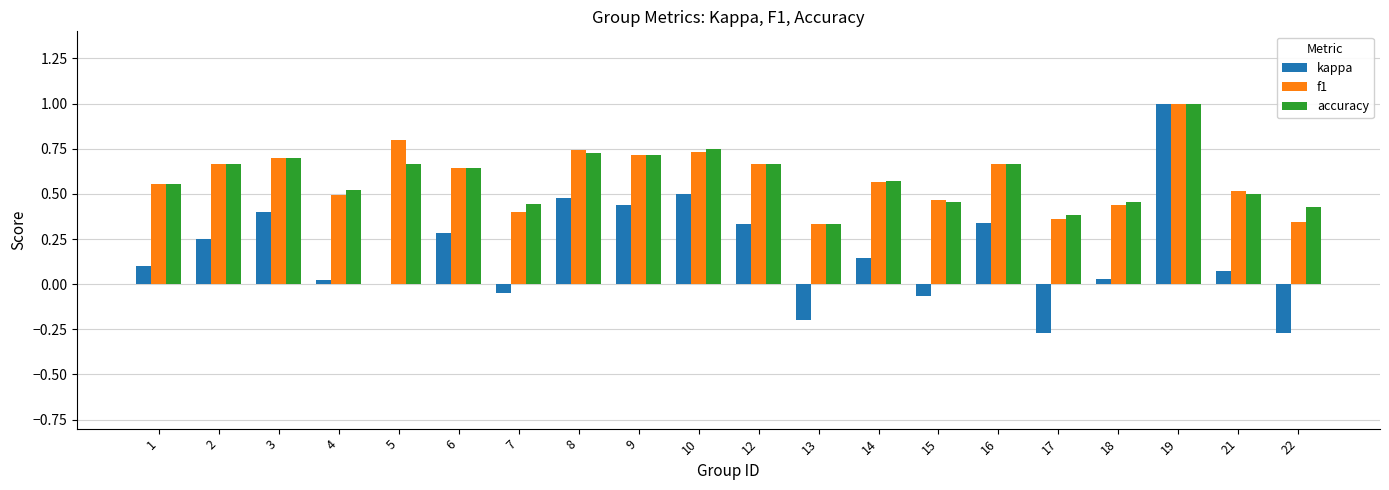

What is the highest value of the accuracy series?

1.0